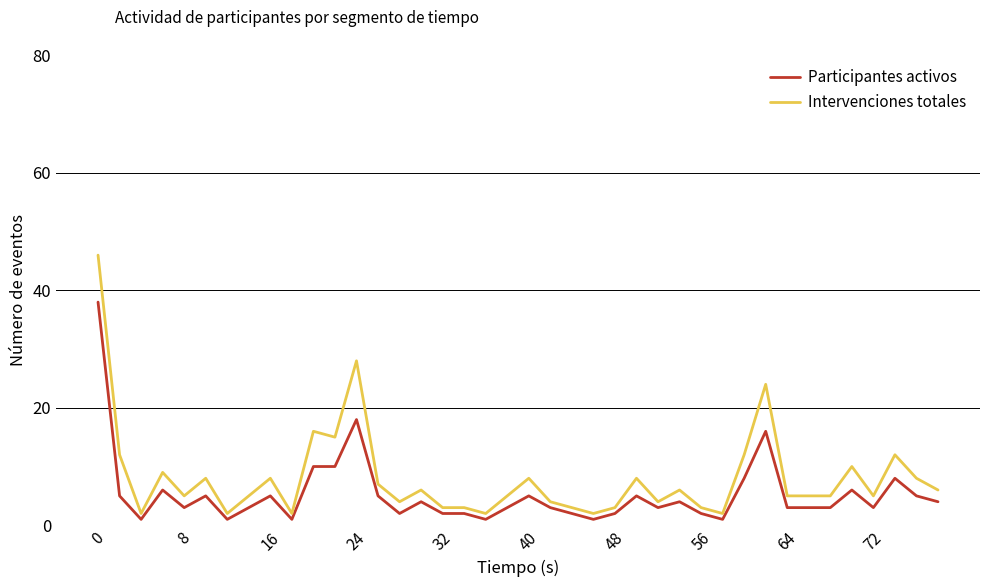

What is the sum of all Intervenciones totales values?

323